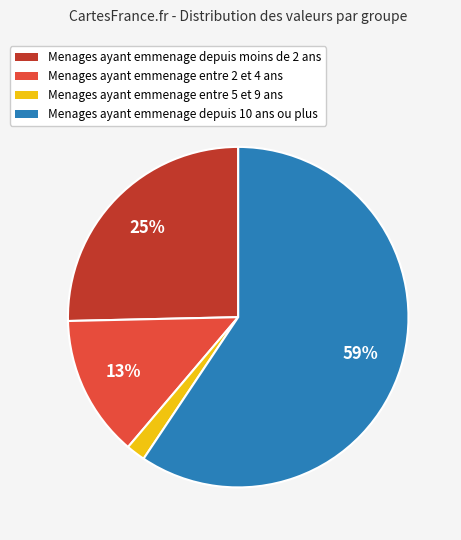

Count the number of slices in the pie.

4